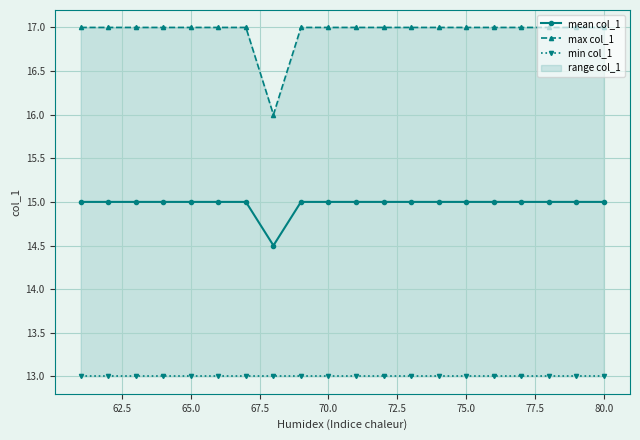

What is the minimum value for mean col_1?

14.5